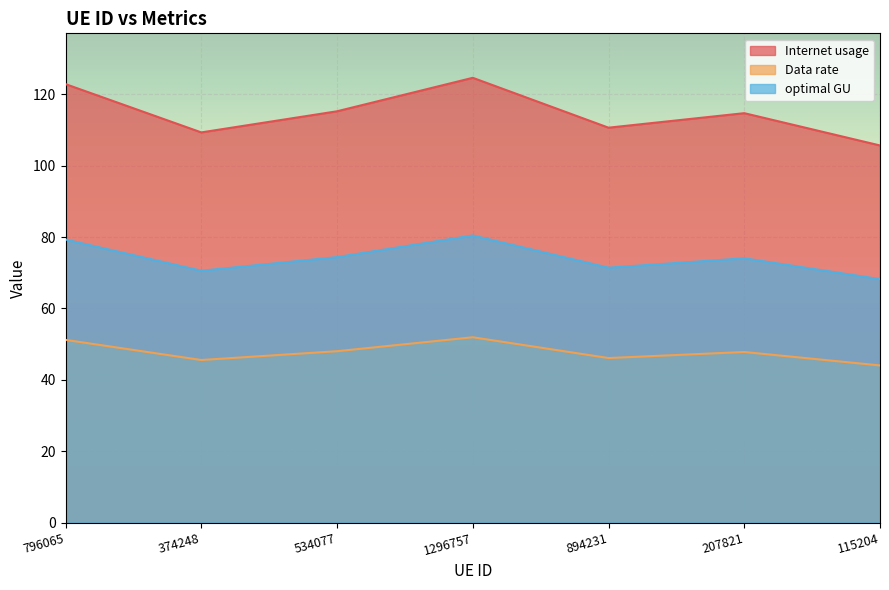

At which category does optimal GU reach its first local peak?

1296757